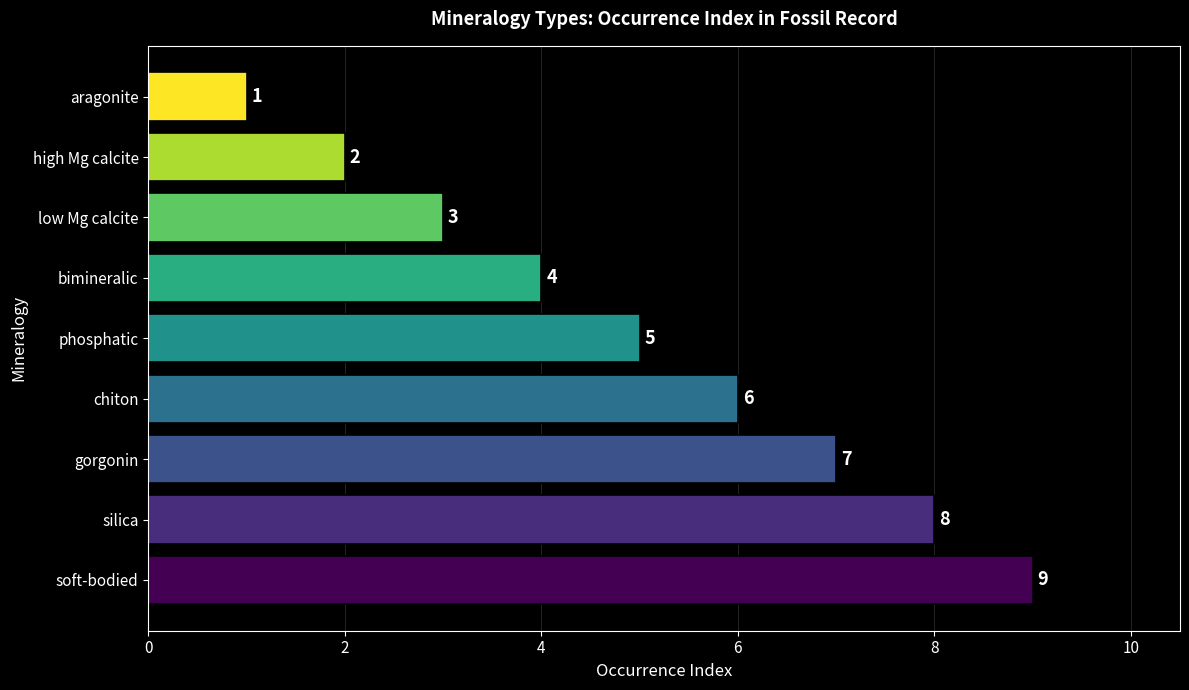

What is the sum of all values?

45